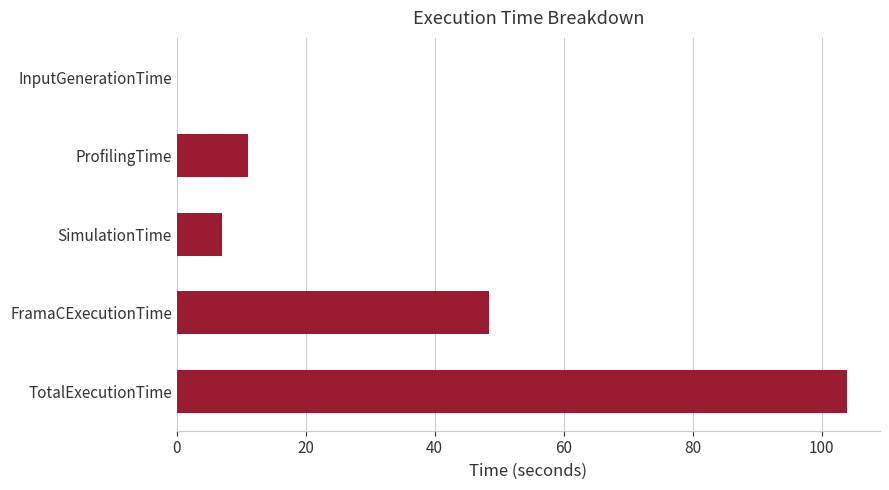

What is the approximate value at SimulationTime?

7.0